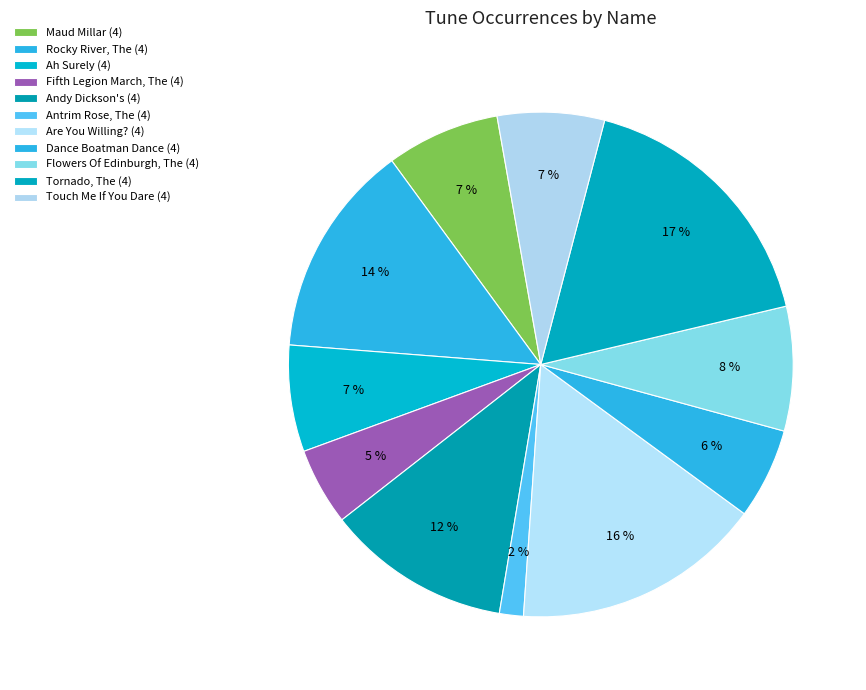

Rank the categories by value from lowest to highest.

Antrim Rose, The (4), Fifth Legion March, The (4), Dance Boatman Dance (4), Ah Surely (4), Touch Me If You Dare (4), Maud Millar (4), Flowers Of Edinburgh, The (4), Andy Dickson's (4), Rocky River, The (4), Are You Willing? (4), Tornado, The (4)